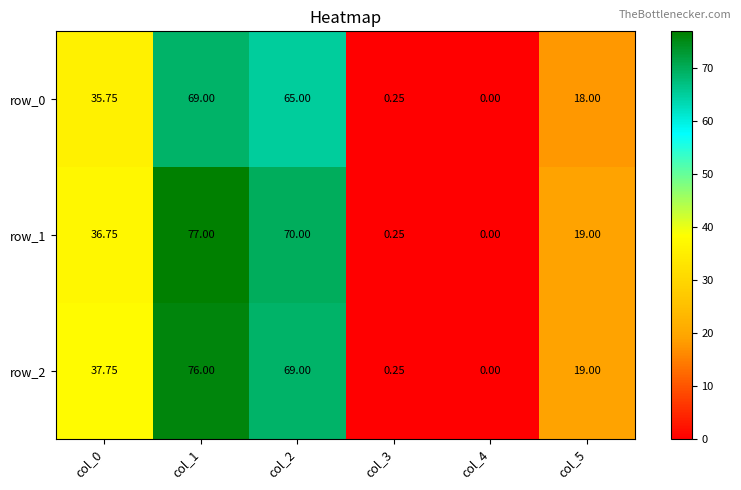

Is the value of row_0 at col_5 greater than the value of row_2 at col_0?

No